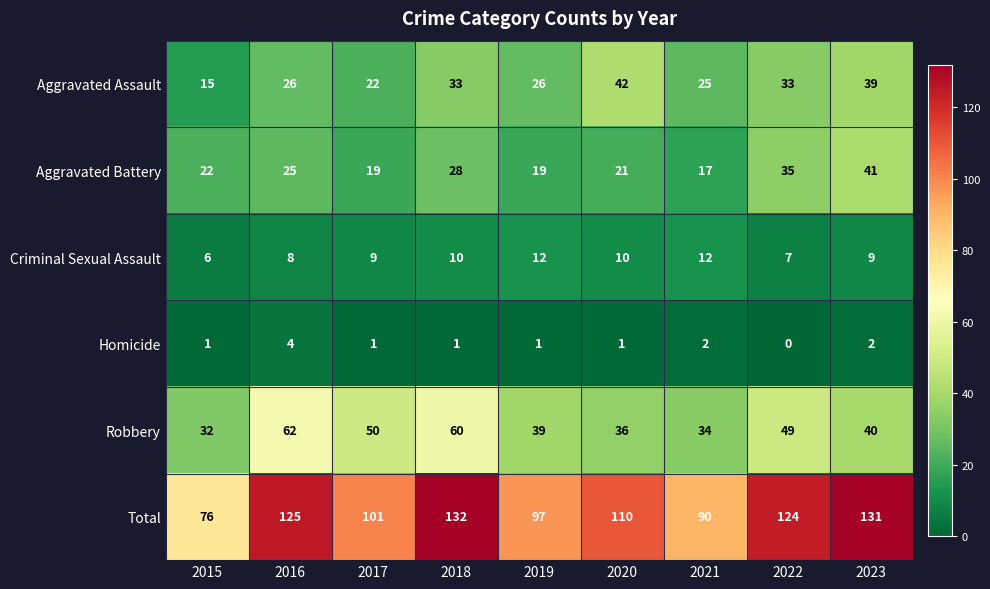

What is the difference between the maximum and second lowest values in the Robbery series?

28